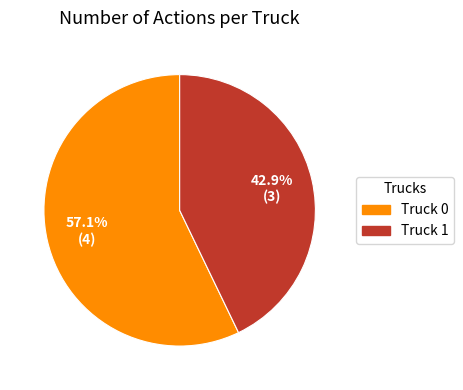

To the nearest percent, what is the difference between the largest and smallest slice percentages?

14%